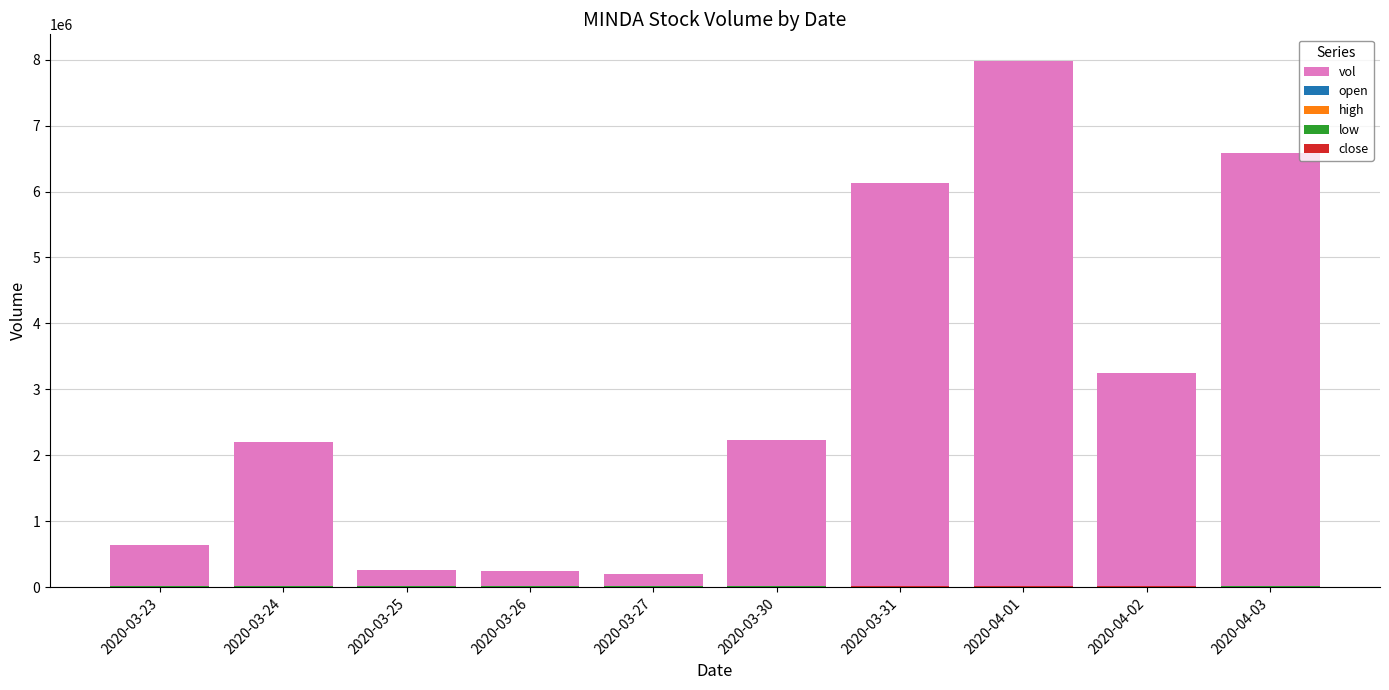

At which category is the sum across all series the highest?

2020-04-01